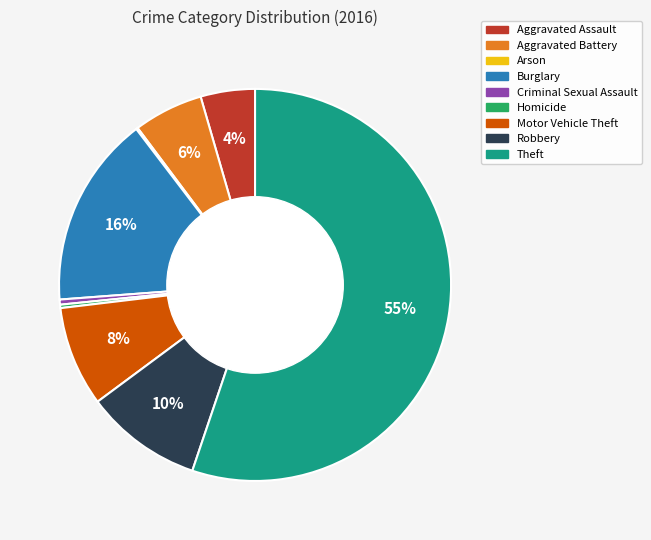

To the nearest percent, what is the average slice percentage?

11%